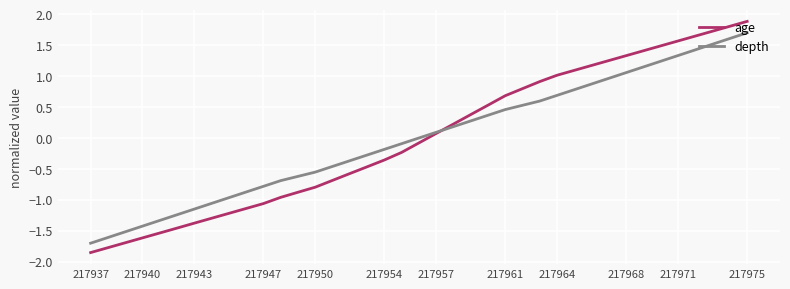

Which series has the largest range (max minus min)?

age